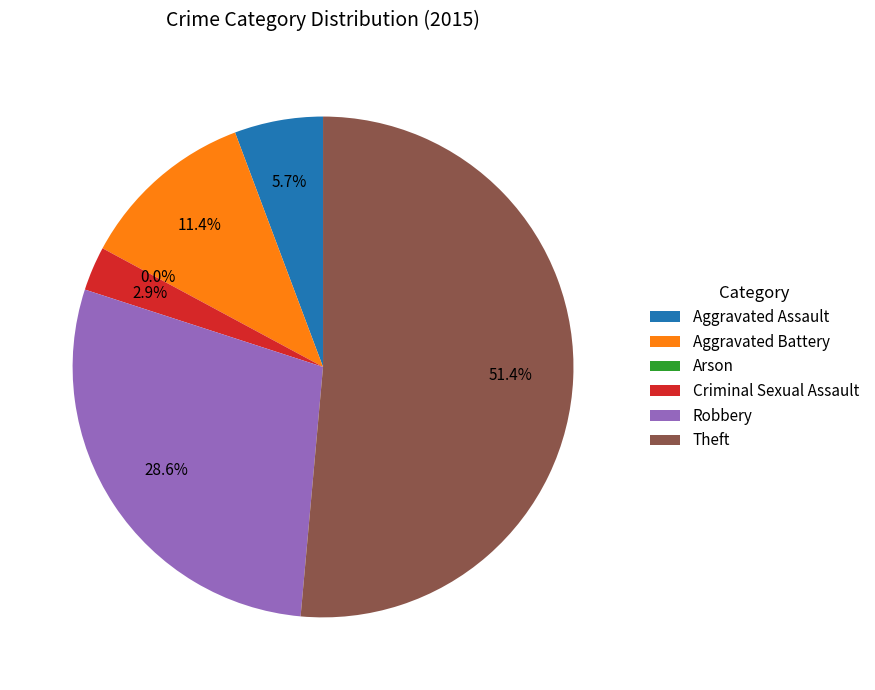

Which category has the biggest portion of the pie?

Theft